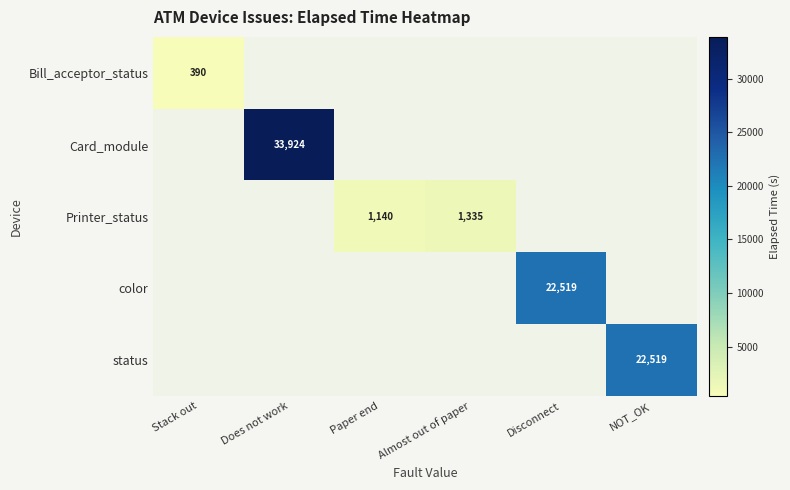

How many data points in Printer_status are above 0?

2